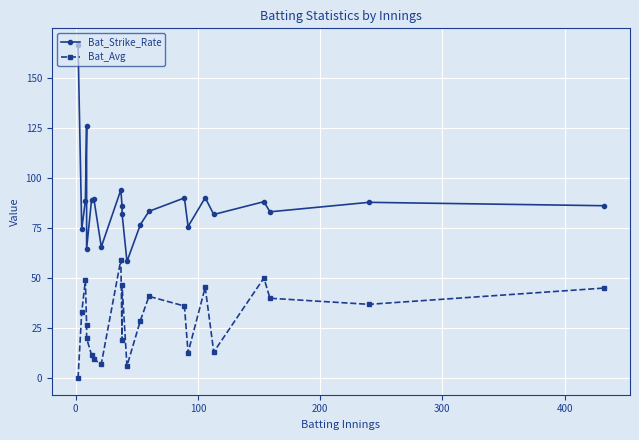

Reading left to right, extract all data points from this chart.

Bat_Strike_Rate: 166.7	74.4	88.8	126.2	64.6	89.0	89.4	65.6	94.2	85.9	82.3	58.3	76.8	83.4	90.1	75.8	90.2	81.8	88.2	83.2	87.9	86.2
Bat_Avg: 0.0	33.0	48.8	26.5	19.9	11.7	9.3	7.0	59.3	19.1	46.5	6.0	28.8	40.9	36.0	12.7	45.4	13.0	50.1	39.9	36.9	45.0